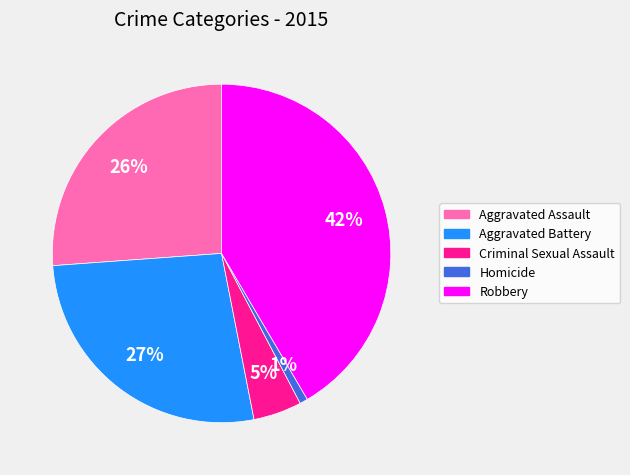

True or false: Criminal Sexual Assault accounts for 5% of the total.

True